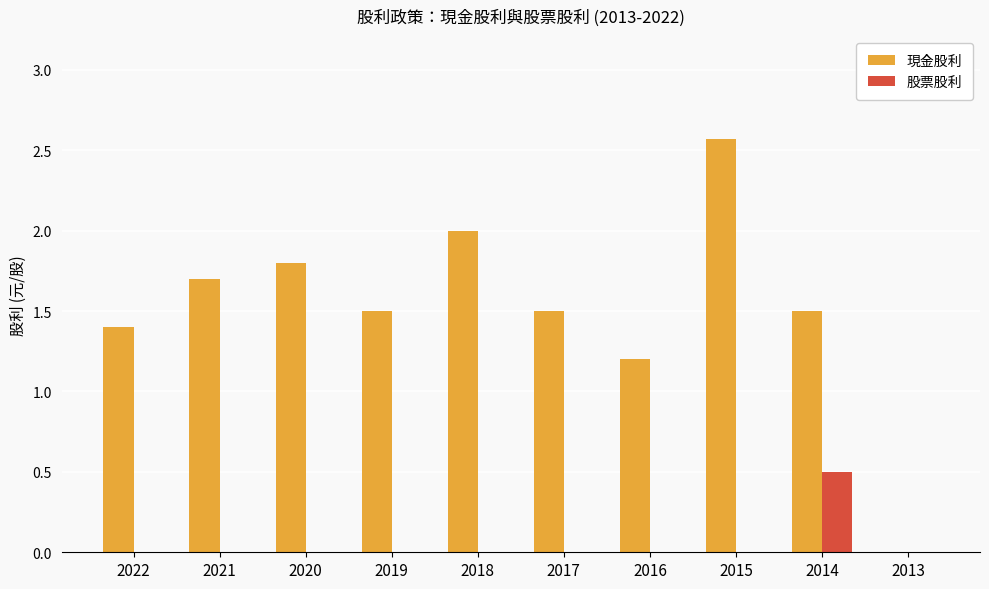

At which label is 現金股利 closest to 1?

2016